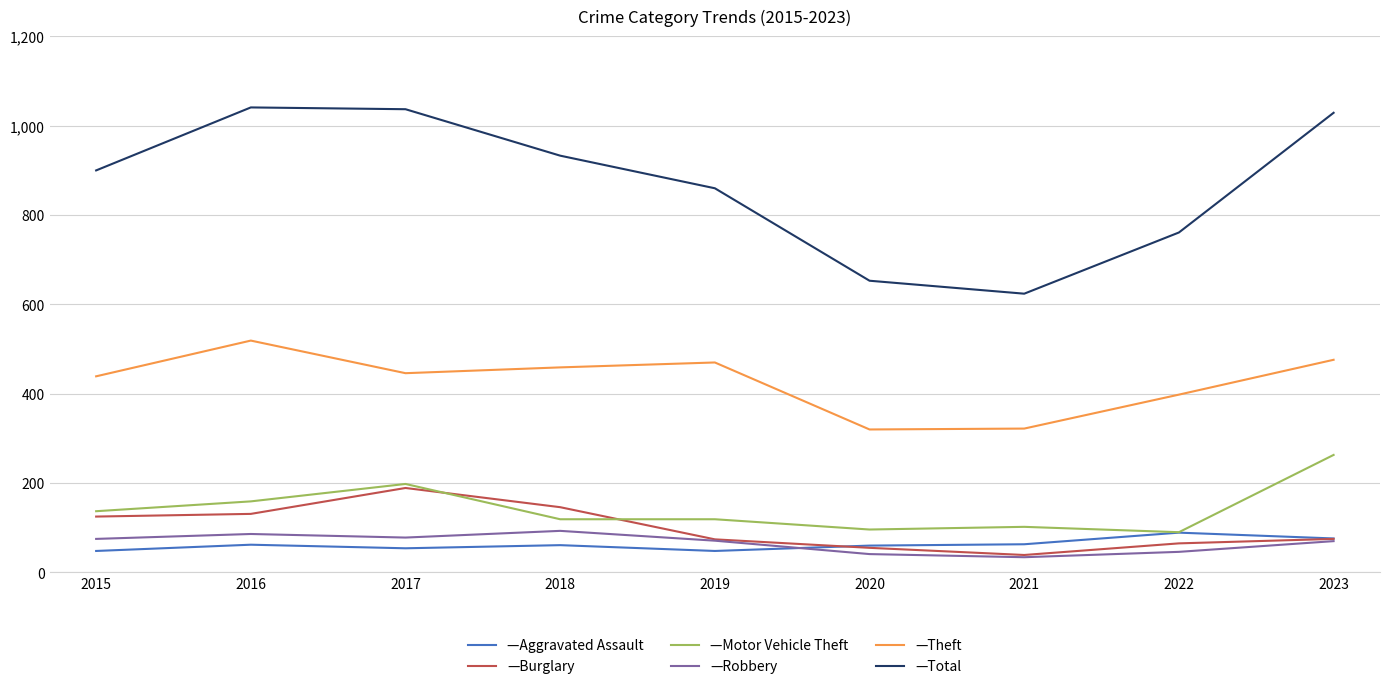

What is the smallest value displayed?

34